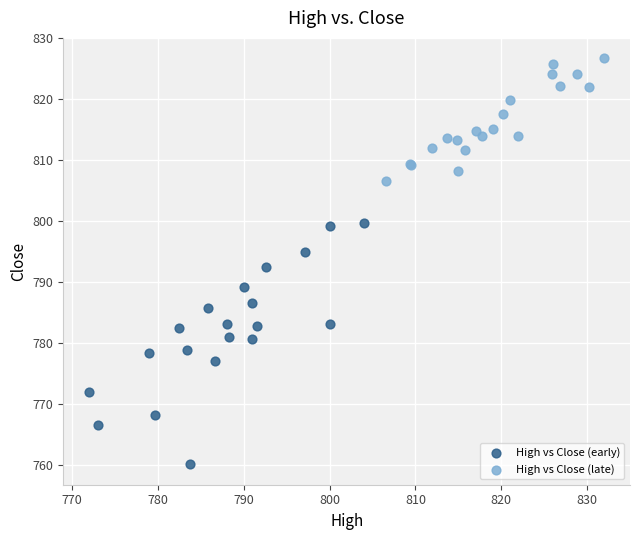

Which series has the largest Y range (max minus min)?

High vs Close (early)